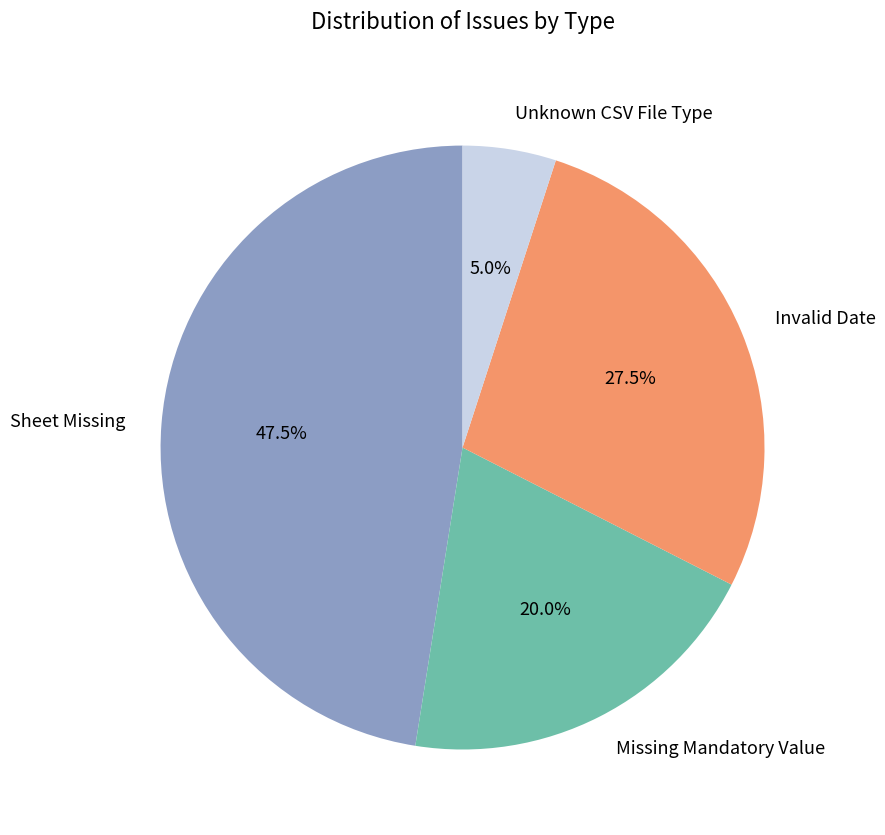

To the nearest percent, what is the difference between the Unknown CSV File Type and Missing Mandatory Value slice percentages?

15%